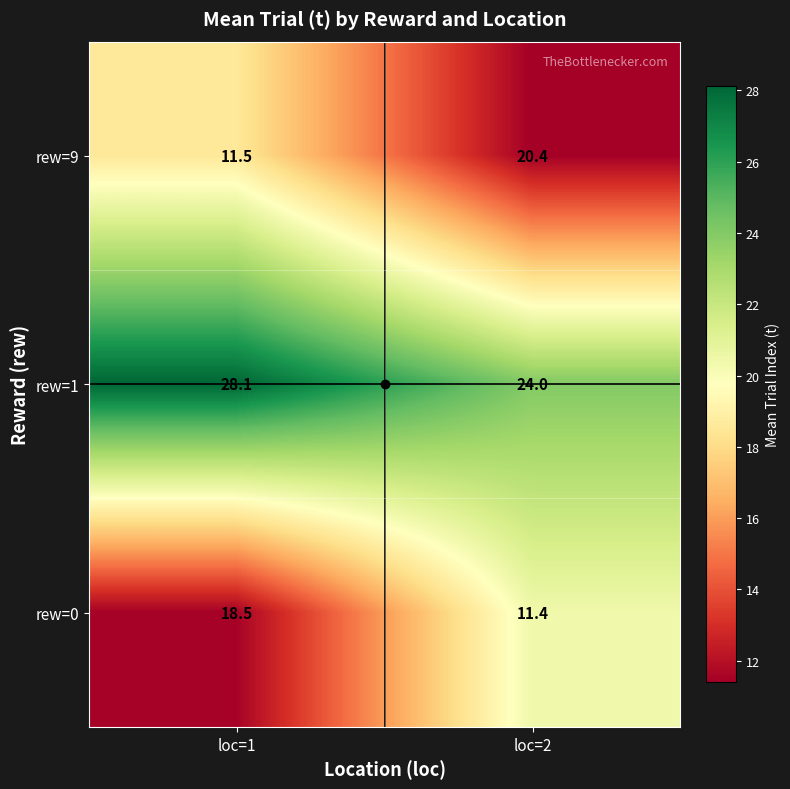

How many data points in rew=0 are above 18?

1